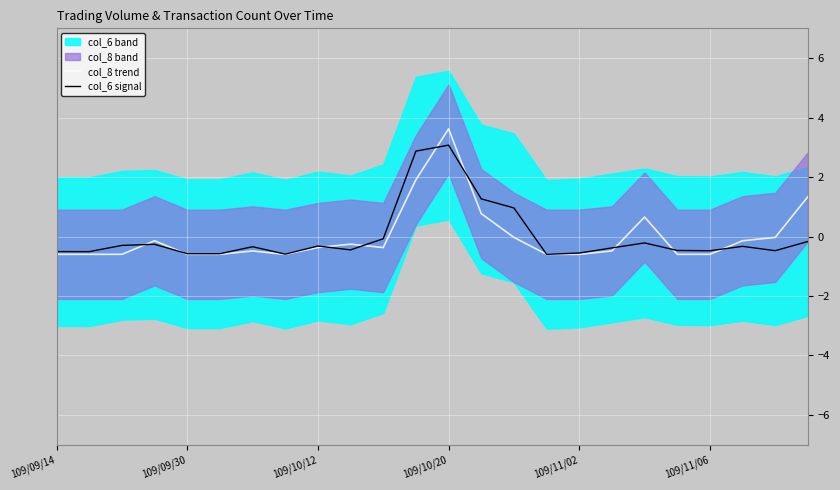

Which series has the widest spread of values?

col_8 trend